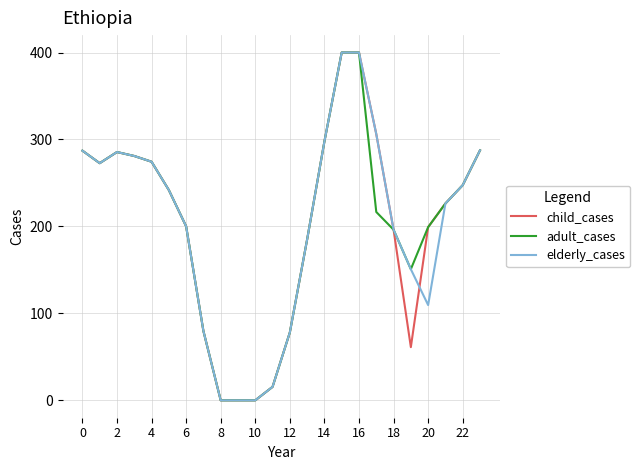

What are all the series names shown in the legend?

child_cases, adult_cases, elderly_cases